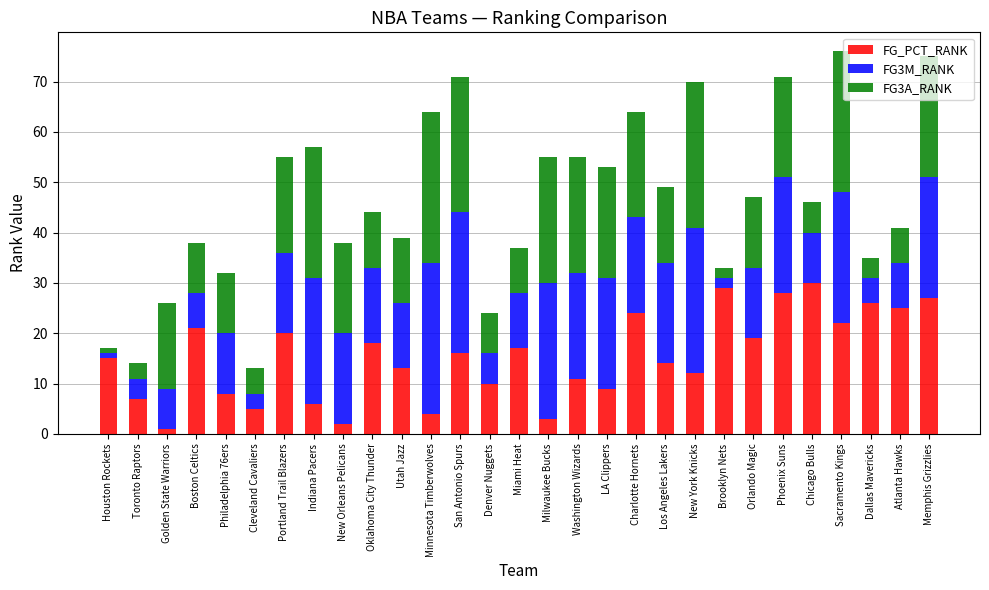

What is the highest value of the FG_PCT_RANK series?

30